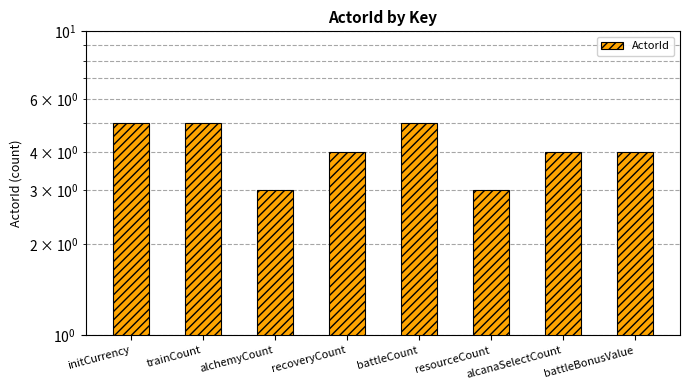

What is the difference between the values at trainCount and battleBonusValue?

1